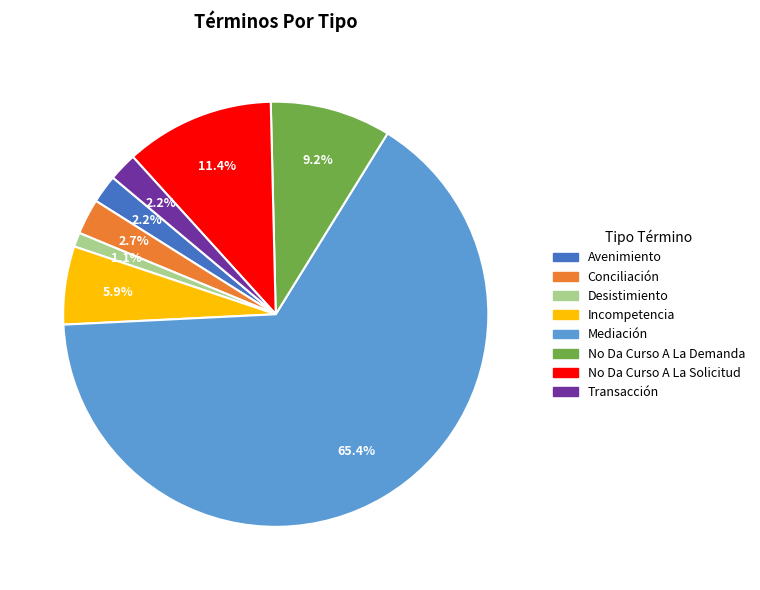

Between No Da Curso A La Solicitud and Avenimiento, which is larger?

No Da Curso A La Solicitud